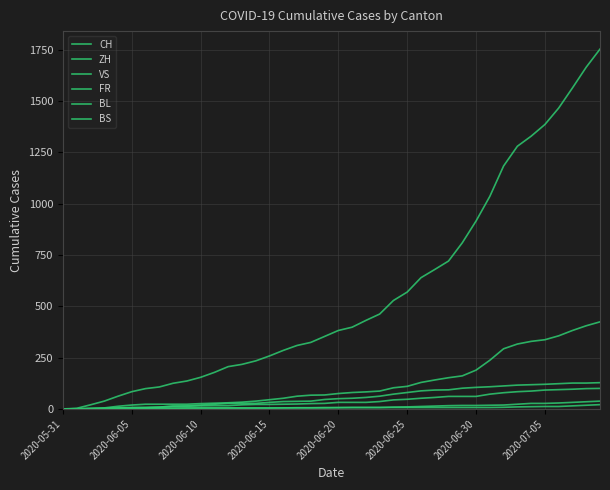

How many lines are shown in the chart?

6